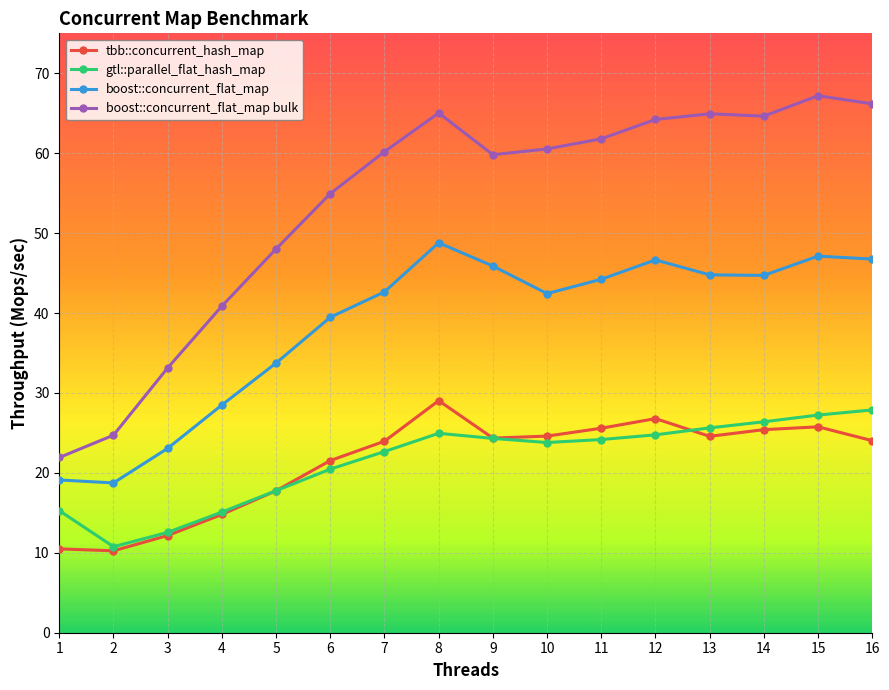

What is the difference between the boost::concurrent_flat_map values at 5 and 13?

11.0